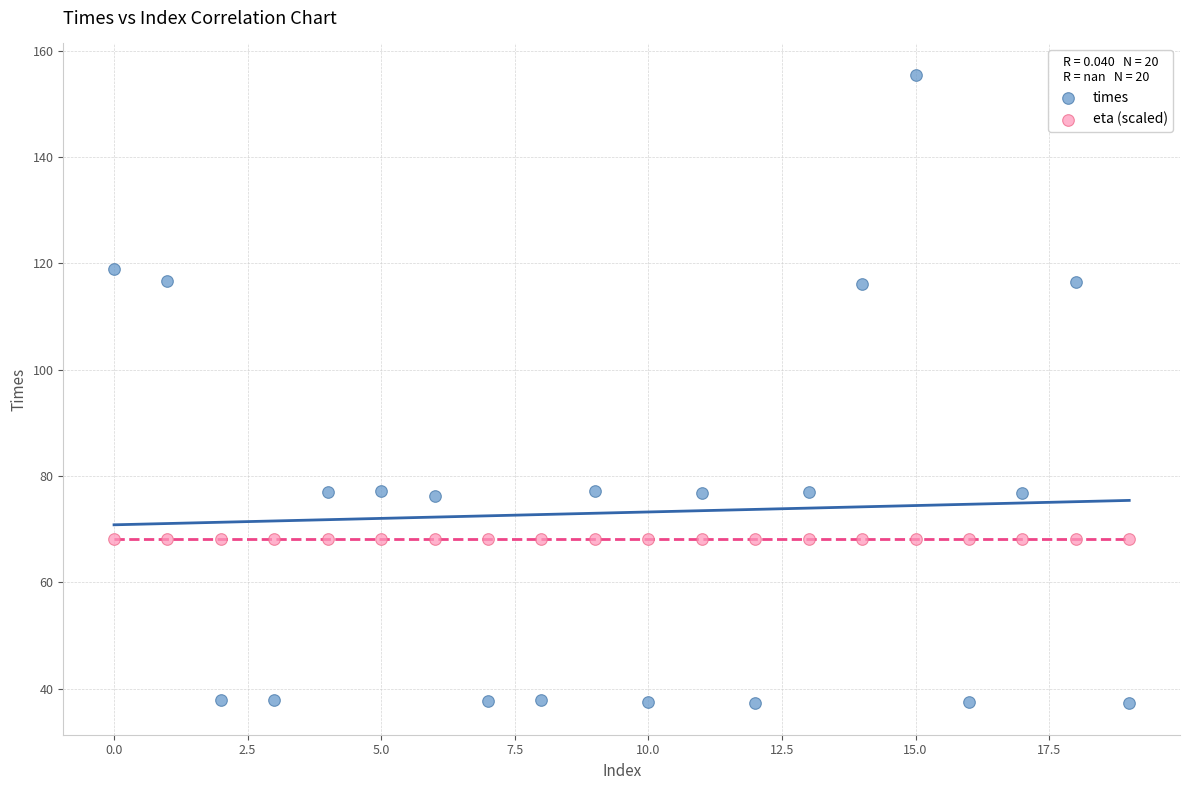

Which series reaches the maximum Y coordinate?

times